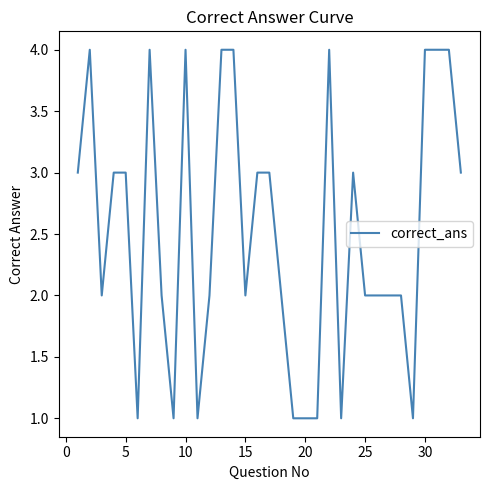

What is the difference between the maximum and minimum values?

3